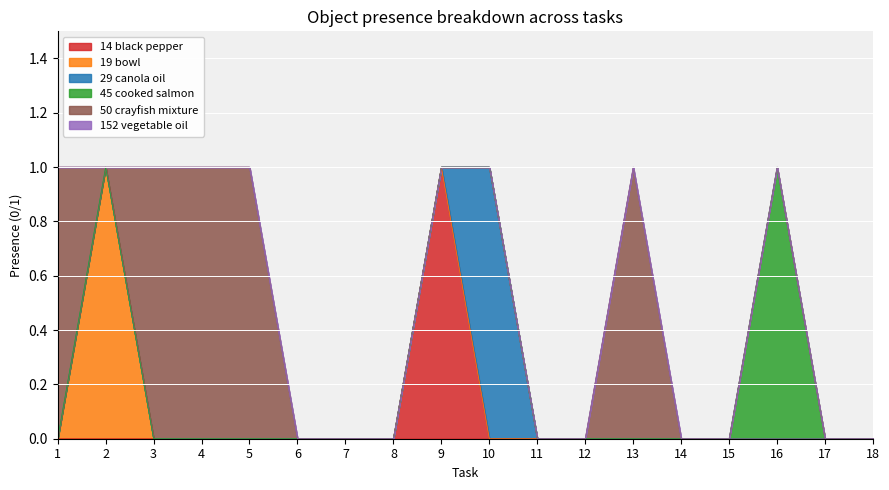

List the series in order of their peak value, lowest first.

Object_152_vegetable oil, Object_14_black pepper, Object_19_bowl, Object_29_canola oil, Object_45_cooked salmon, Object_50_crayfish mixture